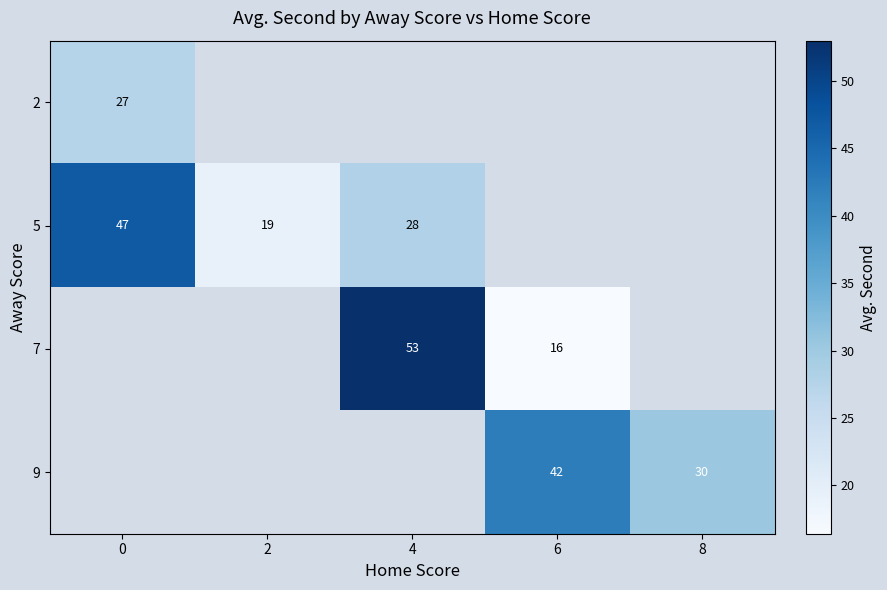

Is the value of 2 at 0 greater than the value of 5 at 0?

No